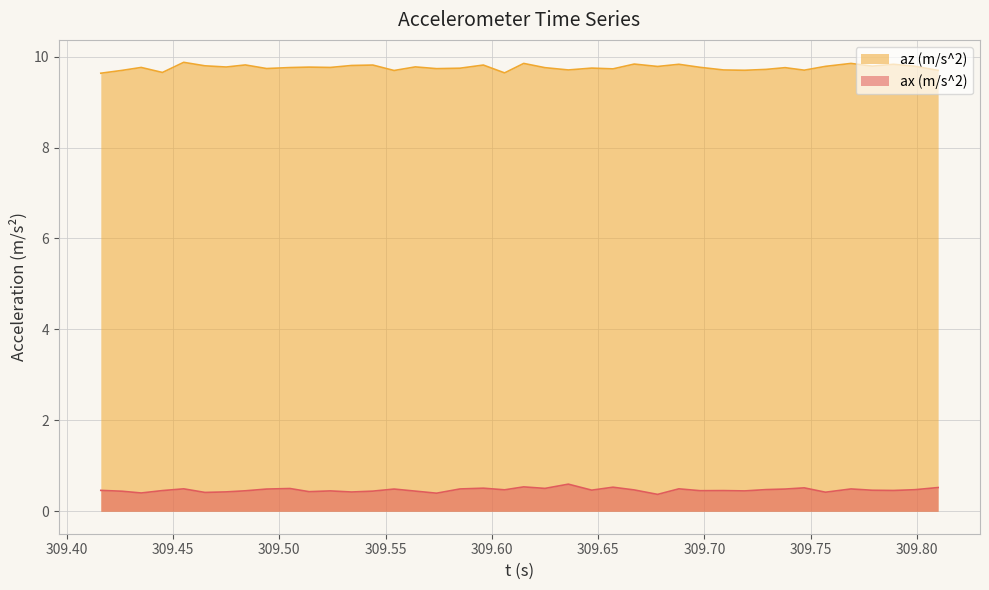

What is the label of the 33rd point from the left?

309.738